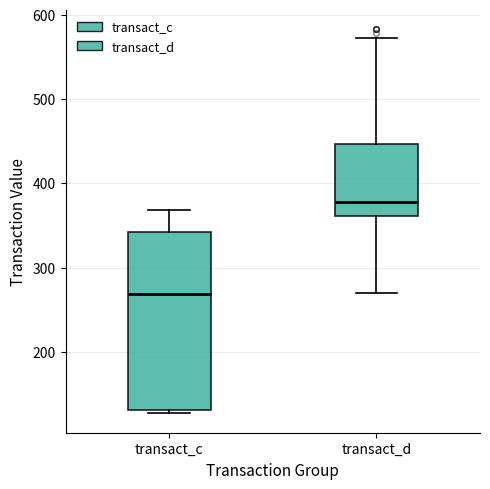

Reading left to right, read every box against the y-axis: the position of its median line, the range the box covers, and the ends of its whiskers. The values are not printed on the chart, so give them approximately, as read against the axis.

transact_c: median 270, box 130 to 340, whiskers 130 (just below the box's lower edge) to 370
transact_d: median 380, box 360 to 450, whiskers 270 to 570